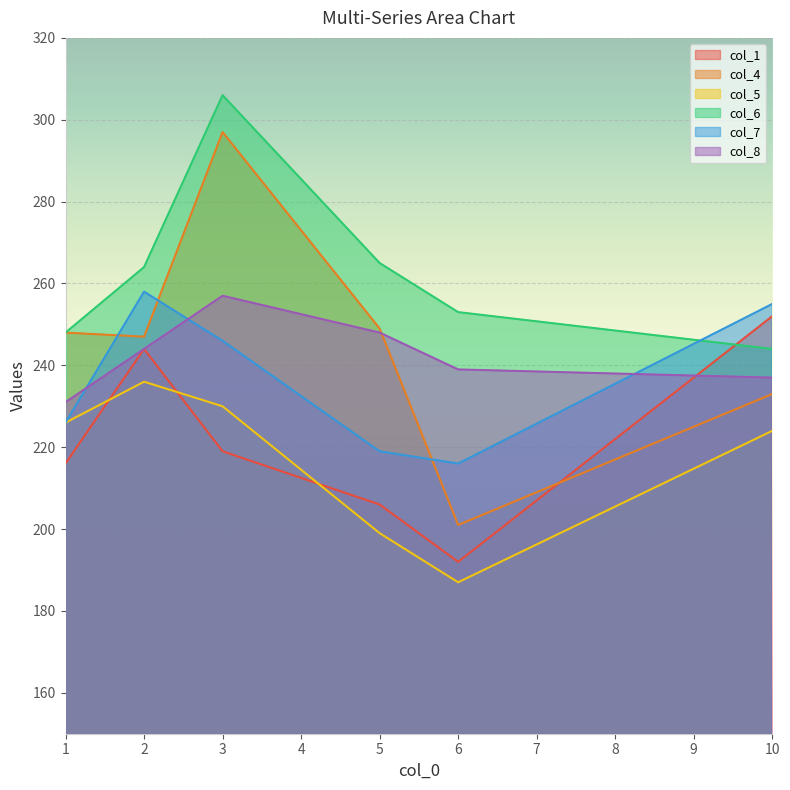

At which category does col_5 reach its first local valley?

6